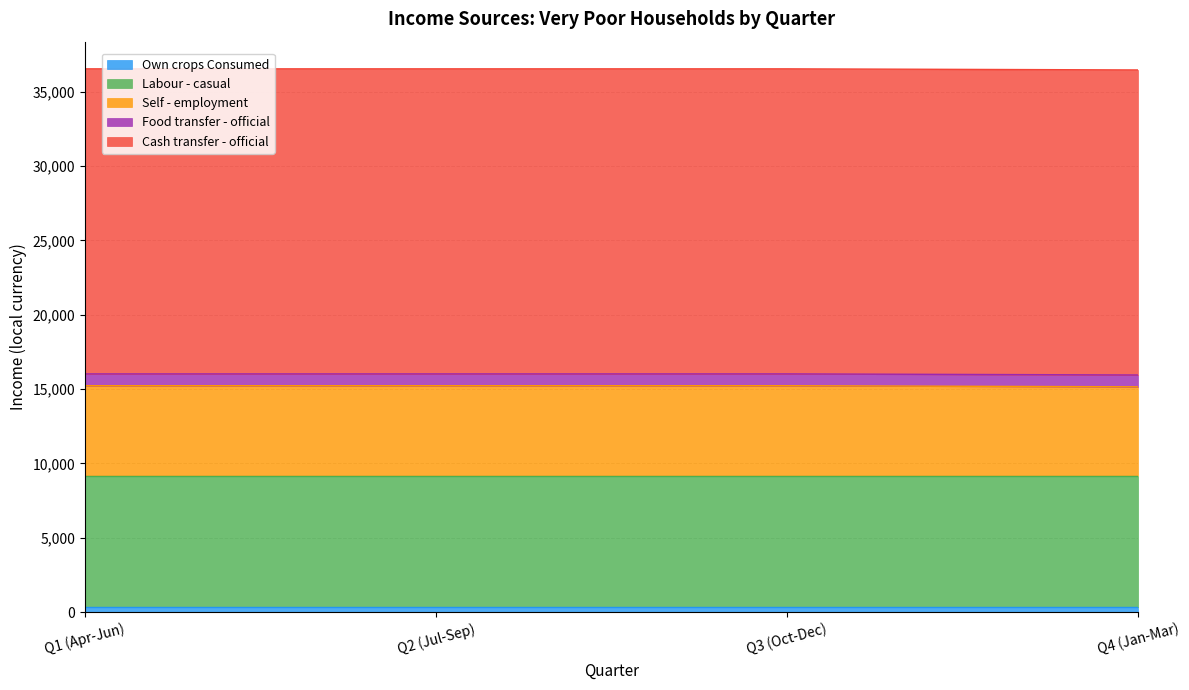

At Q1 (Apr-Jun), list the series in order from largest to smallest.

Cash transfer - official, Labour - casual, Self - employment, Food transfer - official, Own crops Consumed